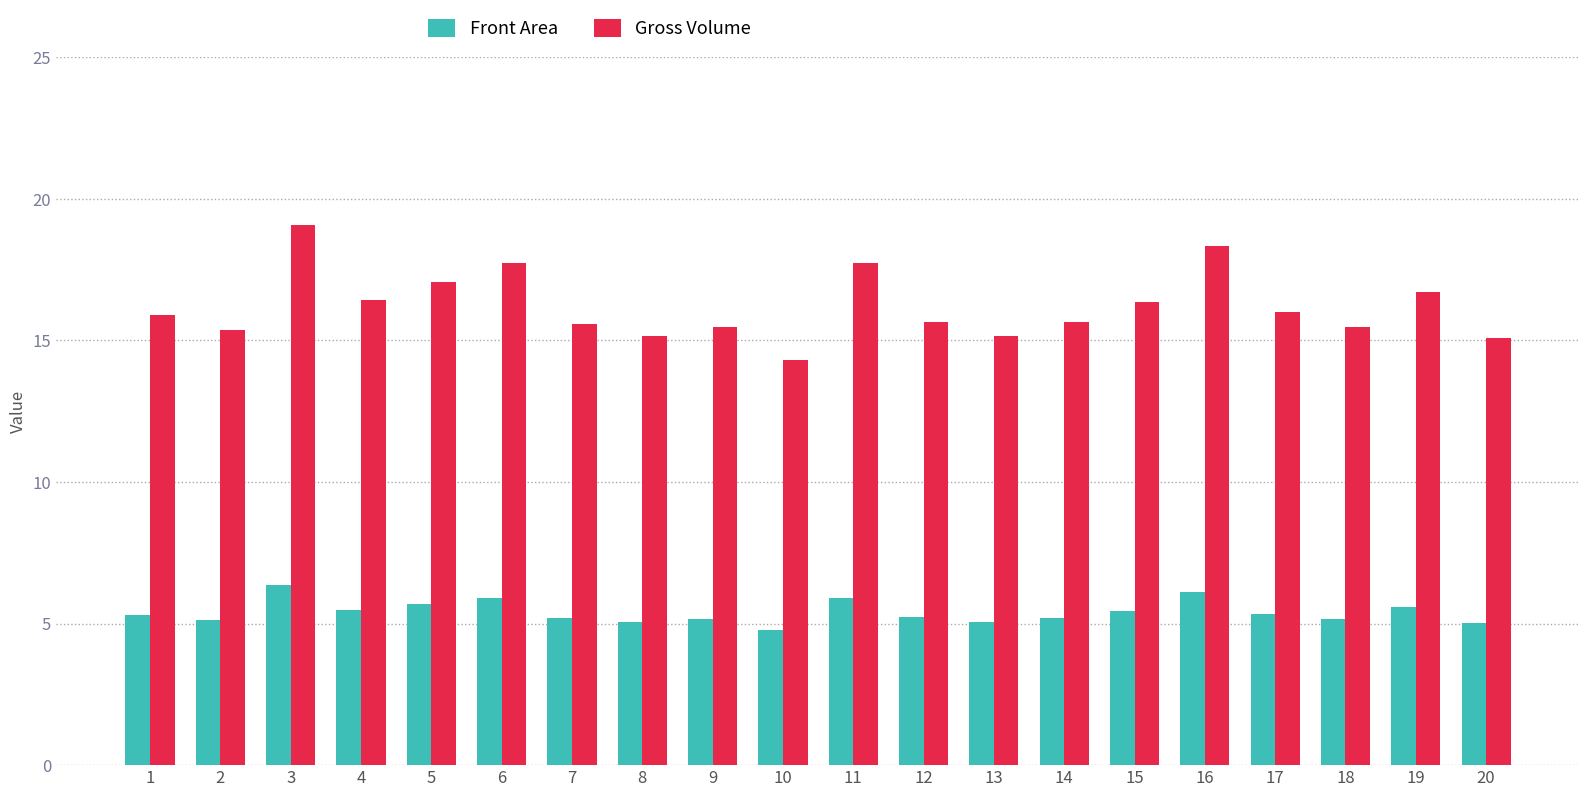

What value does the Front Area series have at 12?

5.2